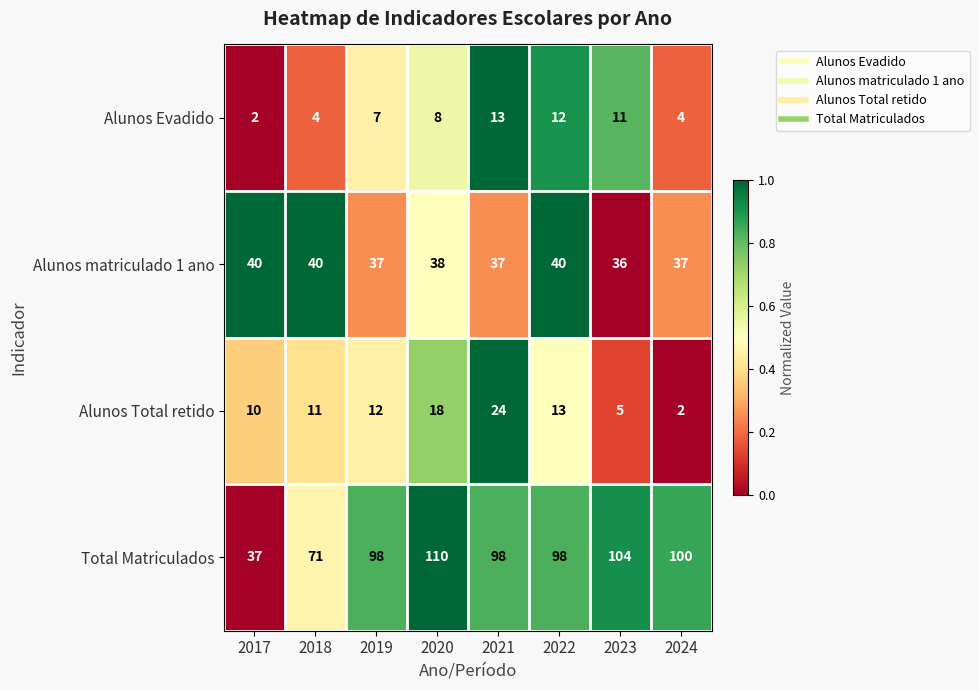

The Alunos matriculado 1 ano series shows 25 at 2023. True or false?

False